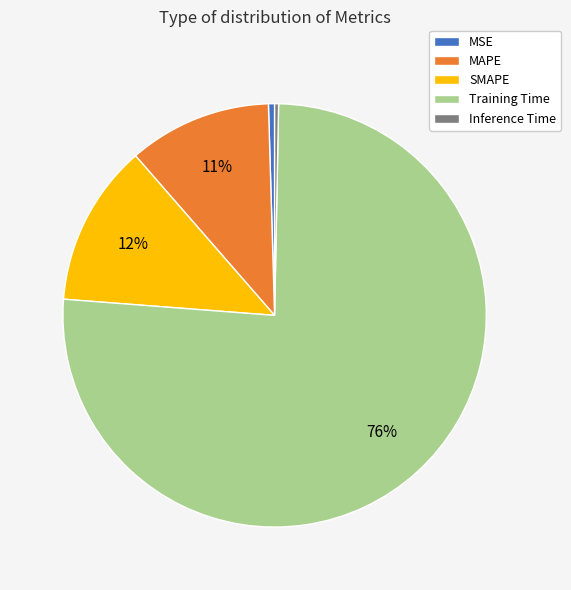

How many slices are in this pie chart?

5